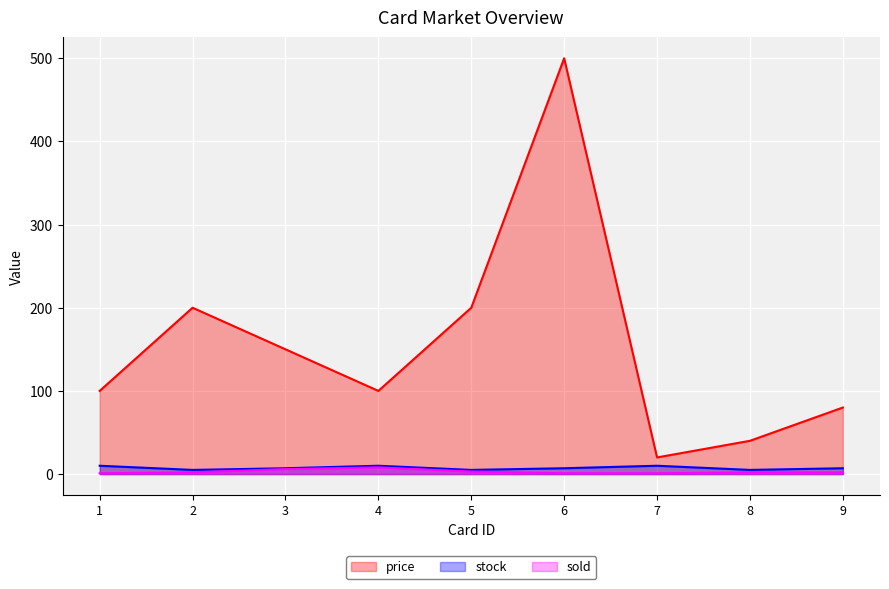

Which category has the lowest value in the price series?

7